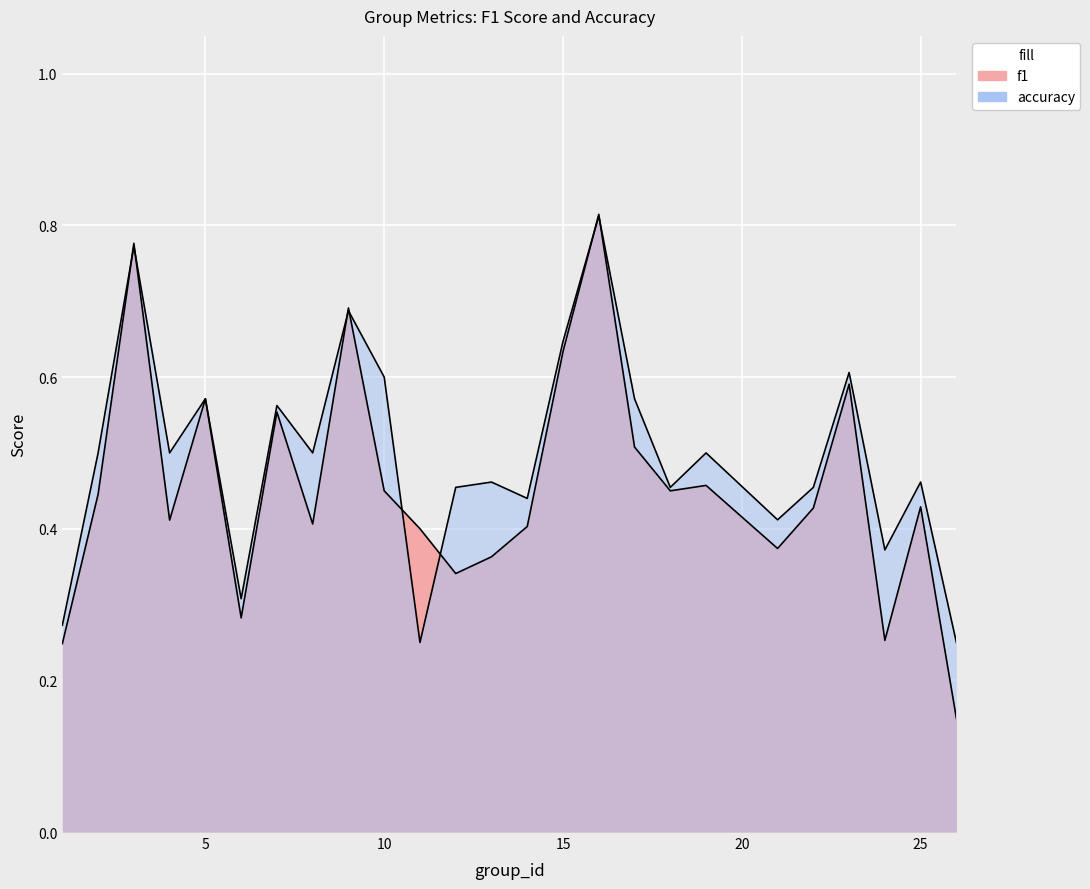

How many data points does each series have?

25